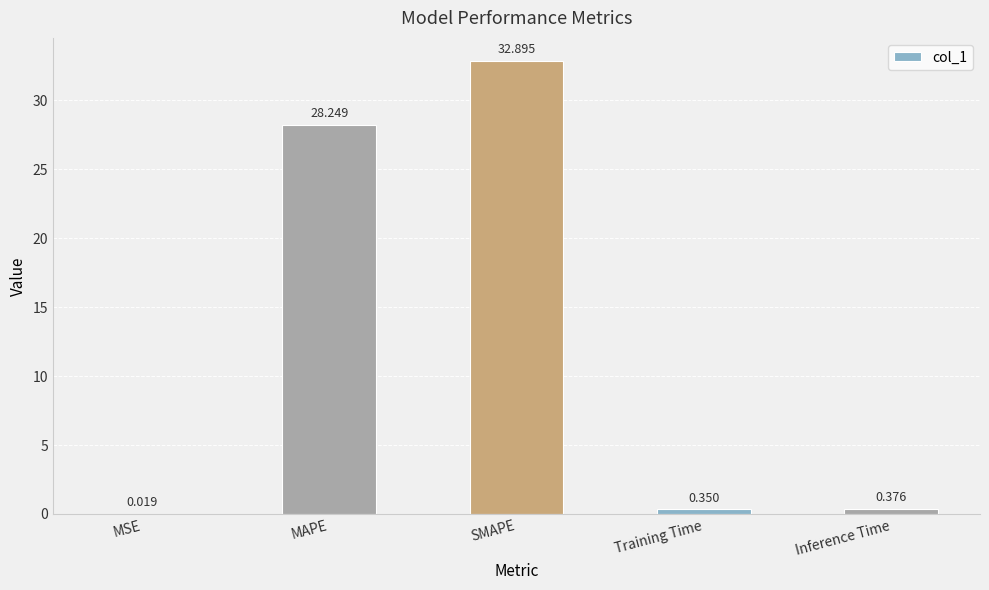

Which has a higher value, MAPE or SMAPE?

SMAPE